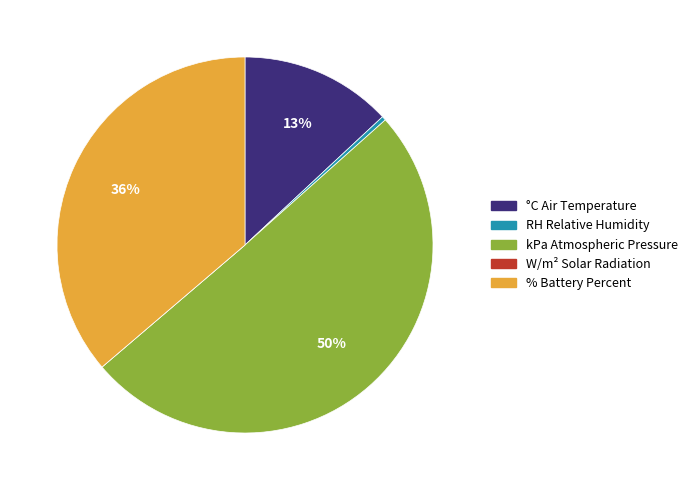

To the nearest percent, what is the difference between the % Battery Percent and RH Relative Humidity slice percentages?

36%